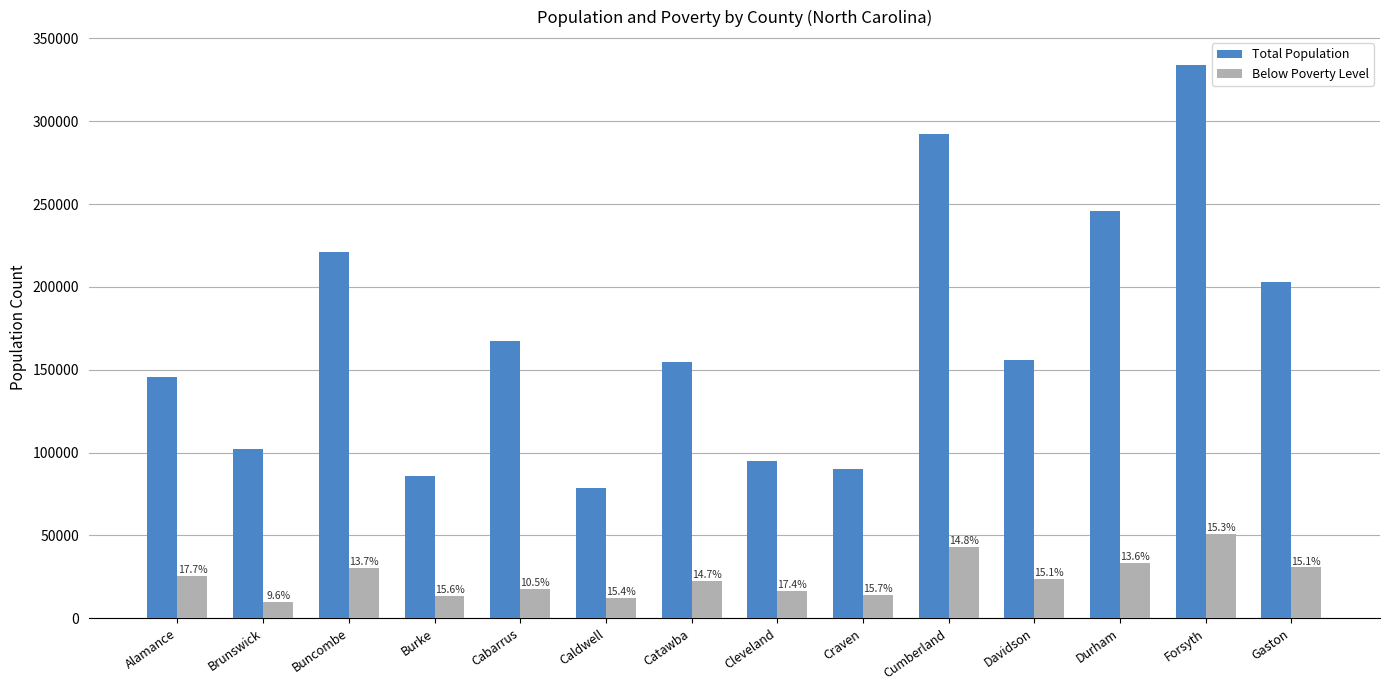

Which series has the widest spread of values?

Total Population